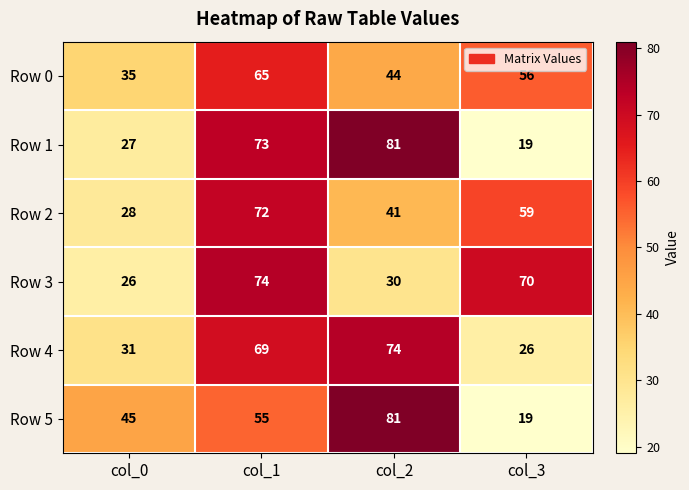

Rank the series at col_1 from lowest to highest value.

Row 5, Row 0, Row 4, Row 2, Row 1, Row 3